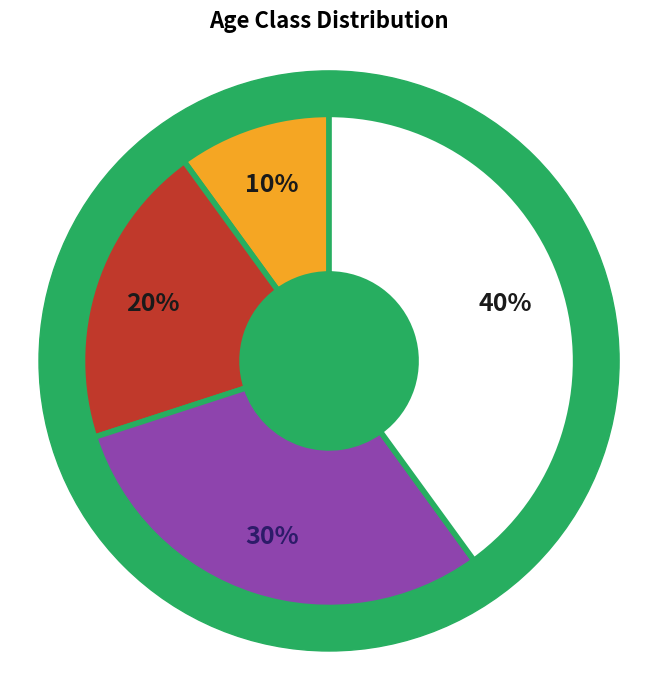

What is the ratio of the value at Age 3 to the value at Age 4?

0.8